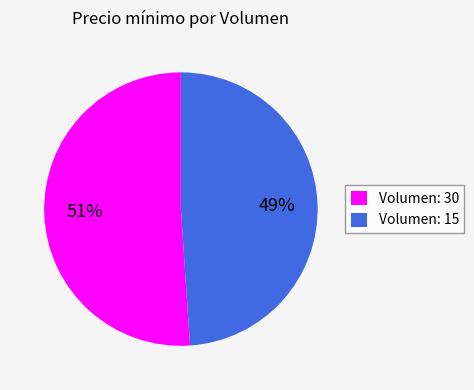

Is the sum of Volumen: 30 and Volumen: 15 greater than half?

Yes